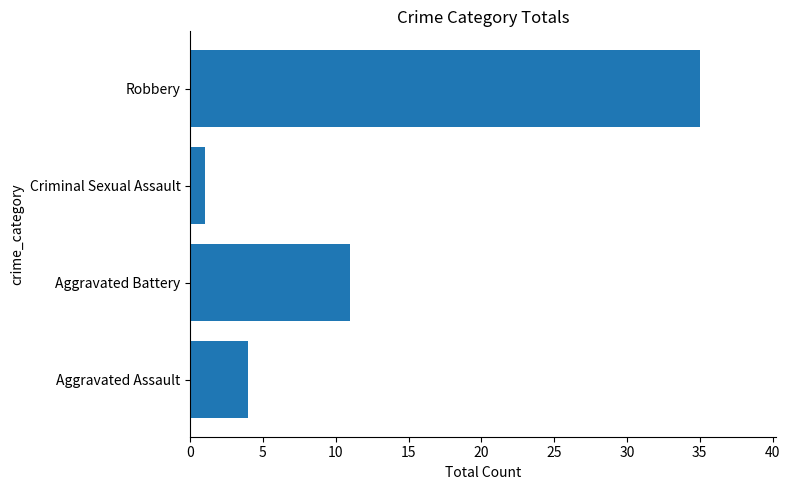

What is the ratio of the value at Aggravated Assault to the value at Criminal Sexual Assault?

4.0